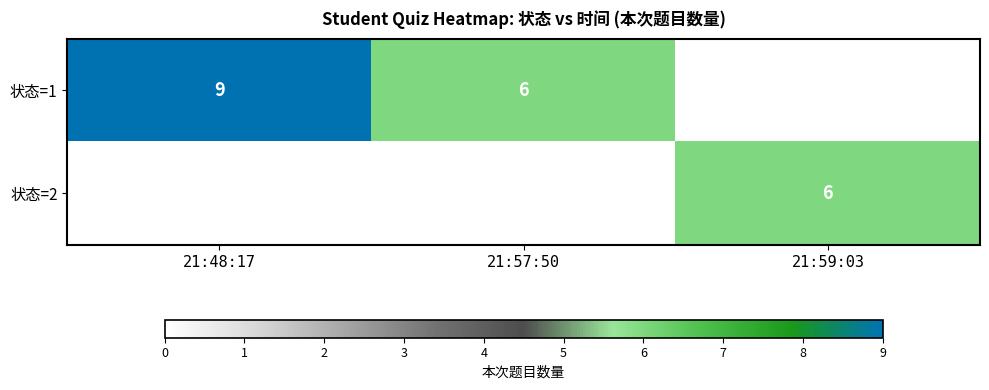

Is it true that 状态=1 equals 15 at 21:48:17?

False